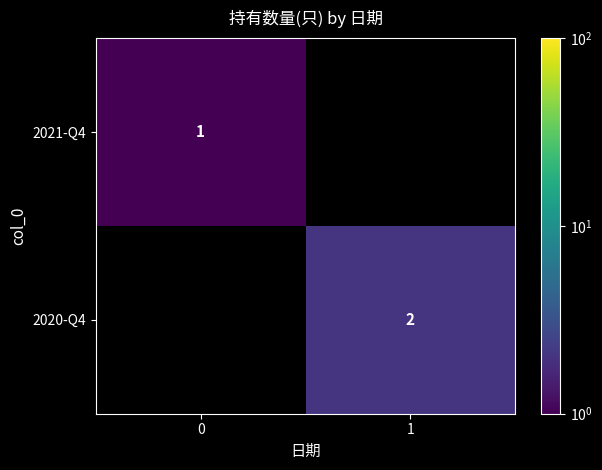

True or false: 2020-Q4 has a value of 2 at 1.

True